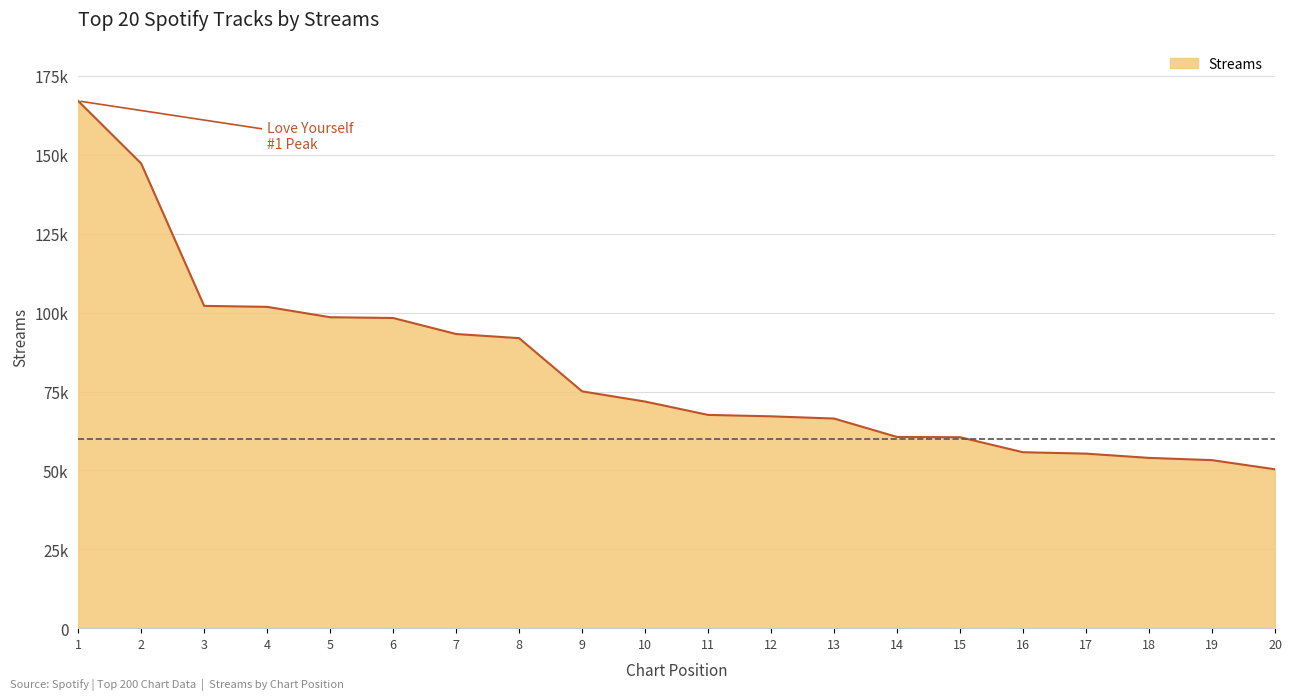

Where is the data nearest to the value 108722?

3